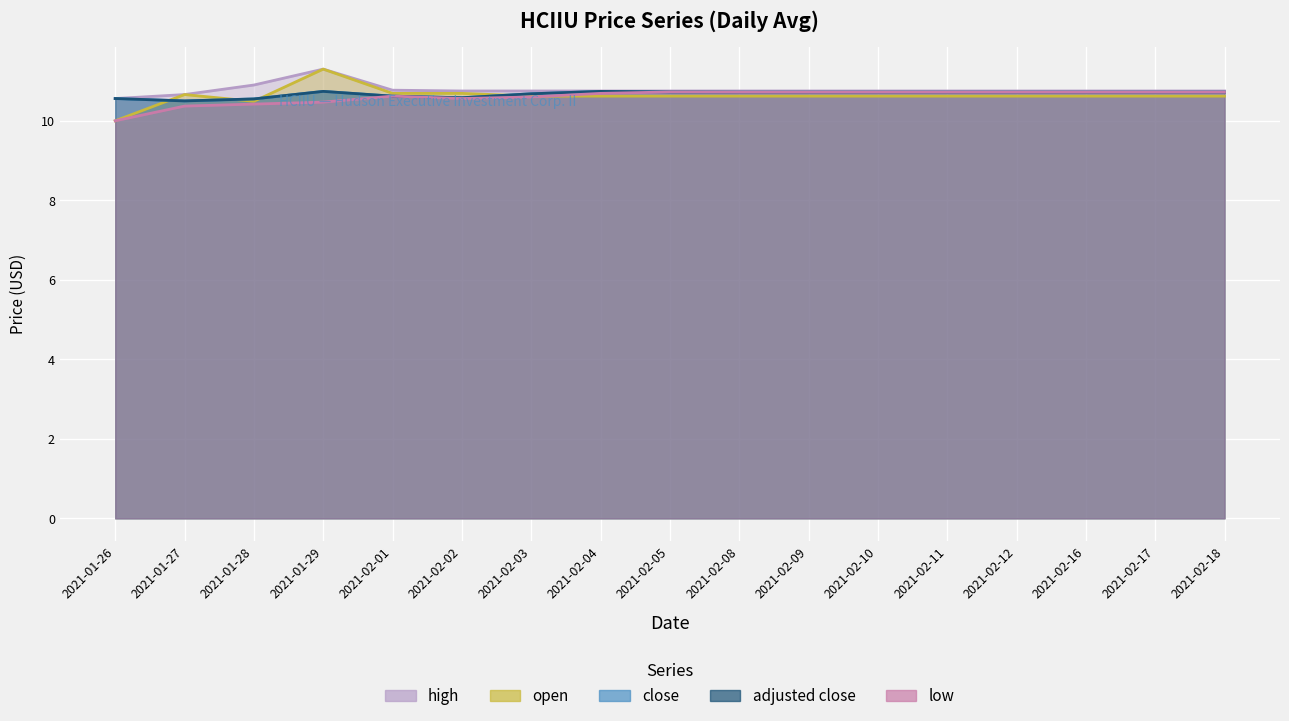

Reading left to right, transcribe all the data shown in this chart.

high: 2021-01-26=10.6	2021-01-27=10.7	2021-01-28=10.9	2021-01-29=11.3	2021-02-01=10.8	2021-02-02=10.8	2021-02-03=10.8	2021-02-04=10.8	2021-02-05=10.8	2021-02-08=10.8	2021-02-09=10.8	2021-02-10=10.8	2021-02-11=10.8	2021-02-12=10.8	2021-02-16=10.8	2021-02-17=10.8	2021-02-18=10.8
open: 2021-01-26=10.0	2021-01-27=10.7	2021-01-28=10.5	2021-01-29=11.3	2021-02-01=10.7	2021-02-02=10.7	2021-02-03=10.6	2021-02-04=10.6	2021-02-05=10.6	2021-02-08=10.6	2021-02-09=10.6	2021-02-10=10.6	2021-02-11=10.6	2021-02-12=10.6	2021-02-16=10.6	2021-02-17=10.6	2021-02-18=10.6
close: 2021-01-26=10.6	2021-01-27=10.5	2021-01-28=10.6	2021-01-29=10.7	2021-02-01=10.6	2021-02-02=10.6	2021-02-03=10.7	2021-02-04=10.7	2021-02-05=10.7	2021-02-08=10.7	2021-02-09=10.7	2021-02-10=10.7	2021-02-11=10.7	2021-02-12=10.7	2021-02-16=10.7	2021-02-17=10.7	2021-02-18=10.7
adjusted close: 2021-01-26=10.6	2021-01-27=10.5	2021-01-28=10.6	2021-01-29=10.7	2021-02-01=10.6	2021-02-02=10.6	2021-02-03=10.7	2021-02-04=10.7	2021-02-05=10.7	2021-02-08=10.7	2021-02-09=10.7	2021-02-10=10.7	2021-02-11=10.7	2021-02-12=10.7	2021-02-16=10.7	2021-02-17=10.7	2021-02-18=10.7
low: 2021-01-26=10.0	2021-01-27=10.4	2021-01-28=10.4	2021-01-29=10.5	2021-02-01=10.6	2021-02-02=10.6	2021-02-03=10.6	2021-02-04=10.7	2021-02-05=10.7	2021-02-08=10.7	2021-02-09=10.7	2021-02-10=10.7	2021-02-11=10.7	2021-02-12=10.7	2021-02-16=10.7	2021-02-17=10.7	2021-02-18=10.7